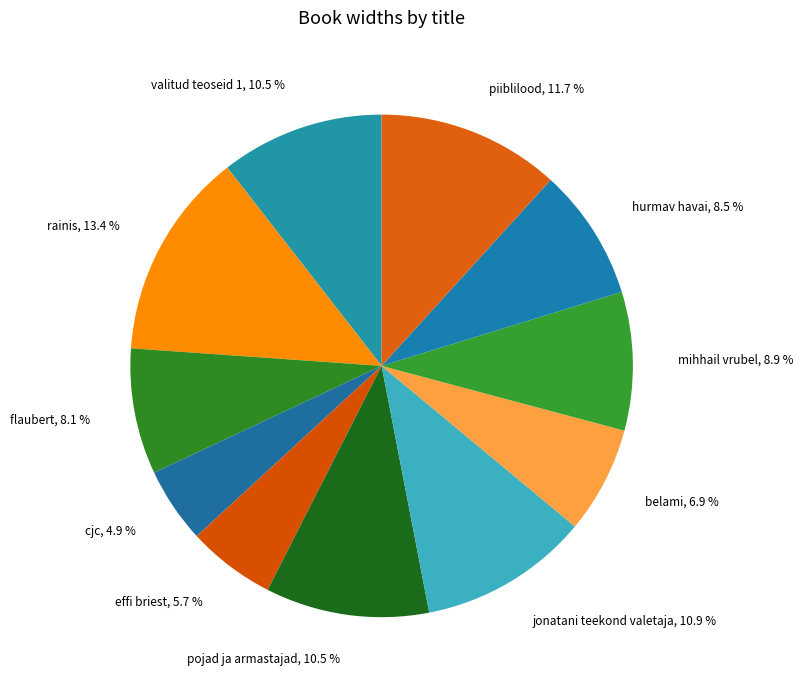

What is the ratio of the value at rainis to the value at pojad ja armastajad?

1.3